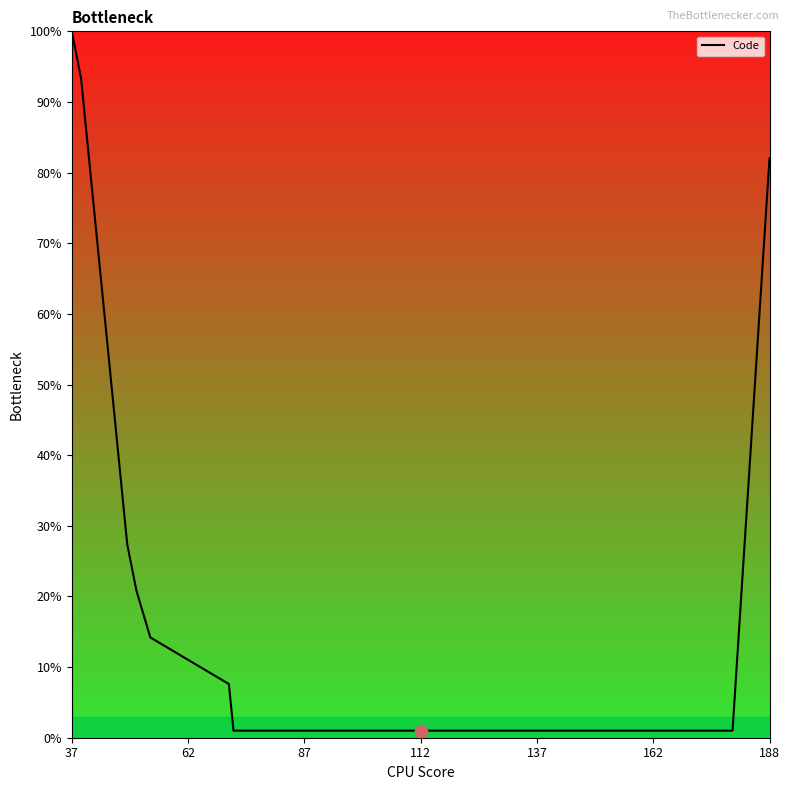

Which category has the highest value in the Code series?

37